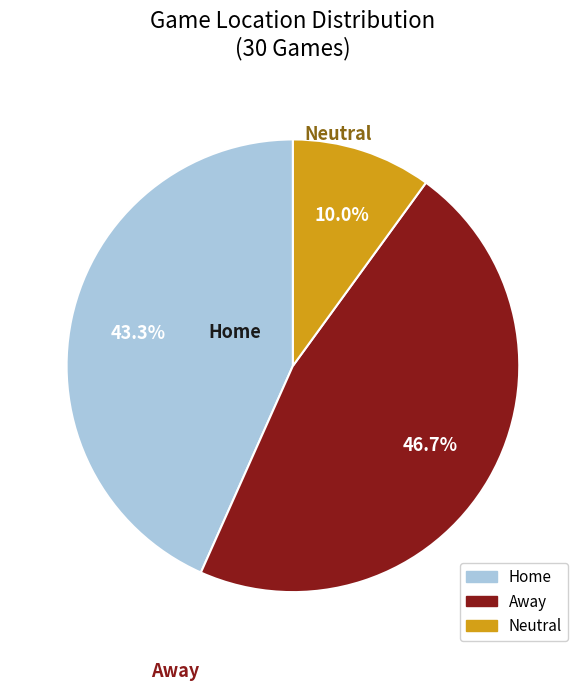

Which slice is the smallest?

Neutral